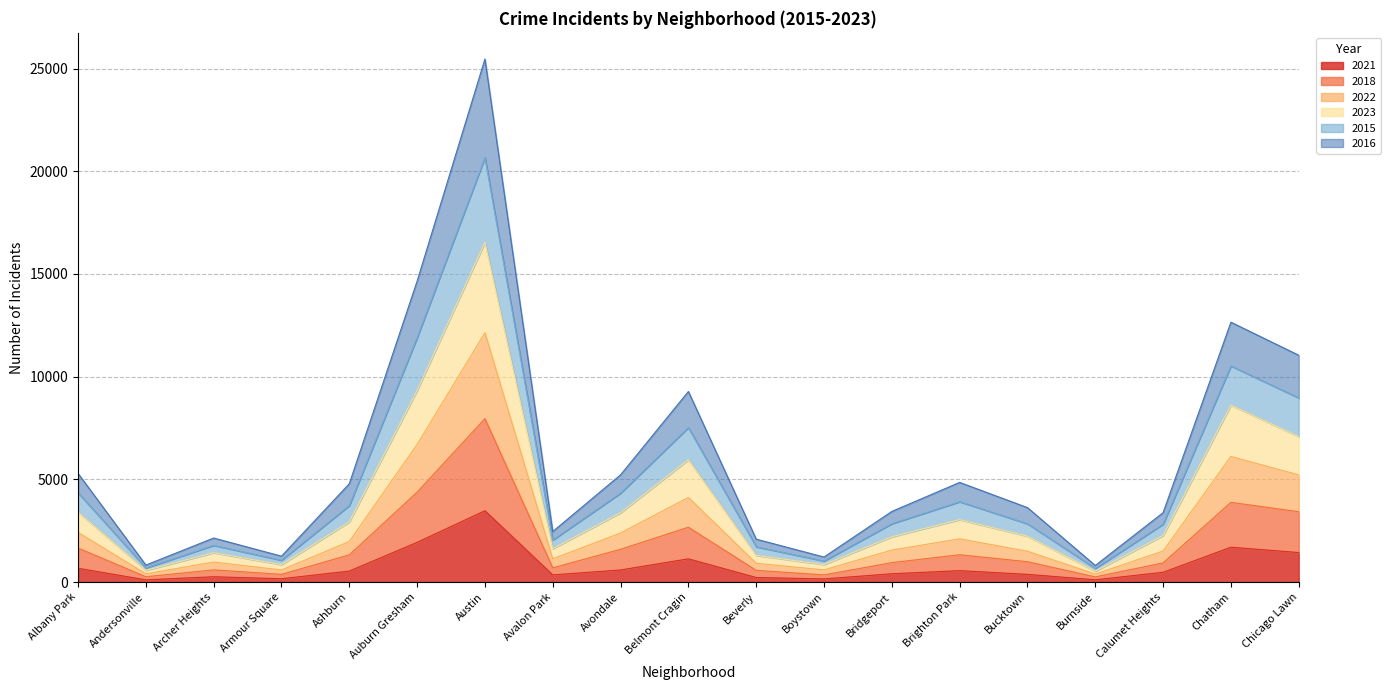

At which category is the sum across all series the highest?

Austin